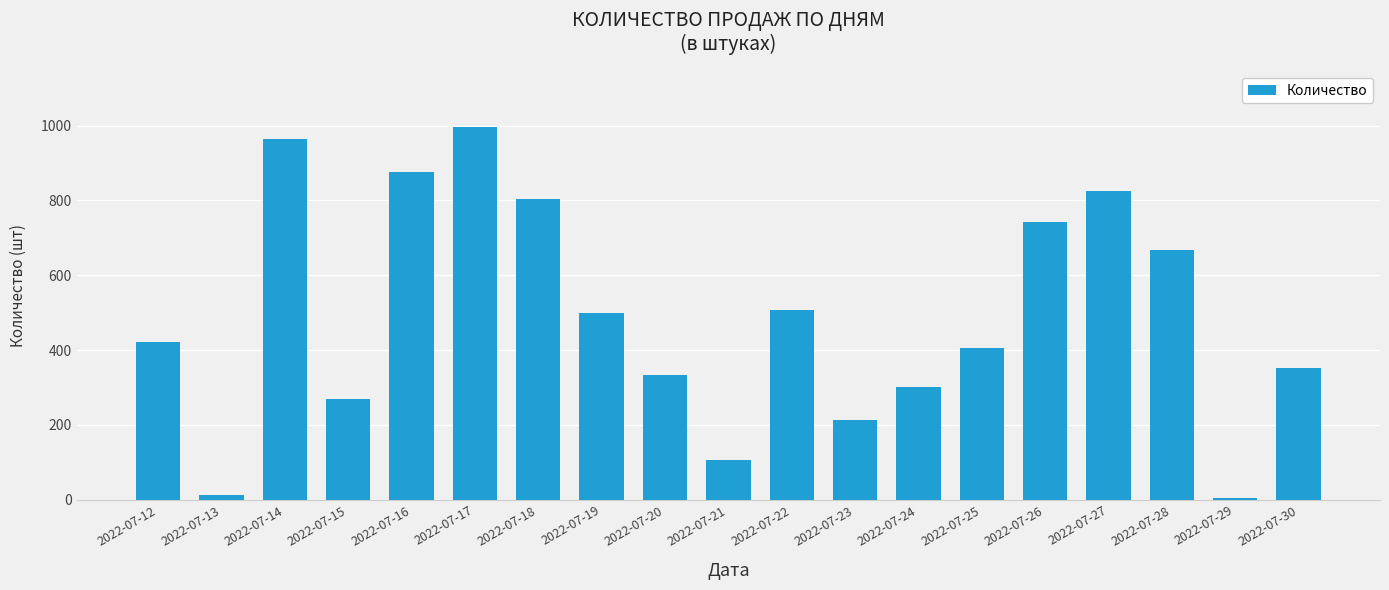

Reading left to right, list all the values displayed in this chart.

421	13	963	270	876	996	805	498	334	107	508	212	300	405	743	824	667	5	352